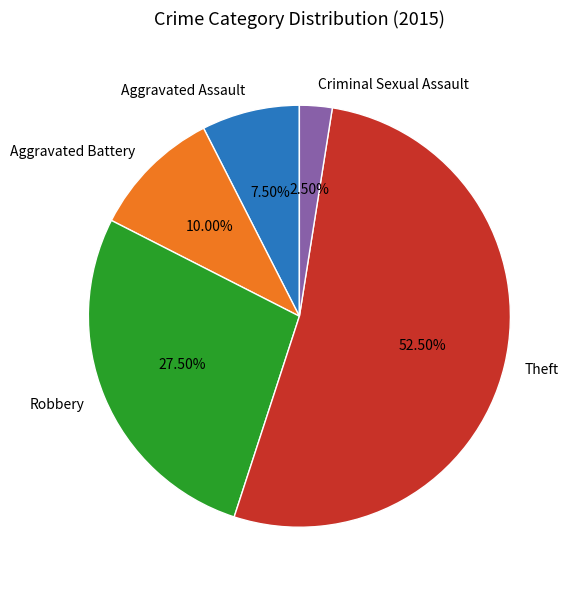

What portion of the pie excludes Aggravated Battery?

90.0%